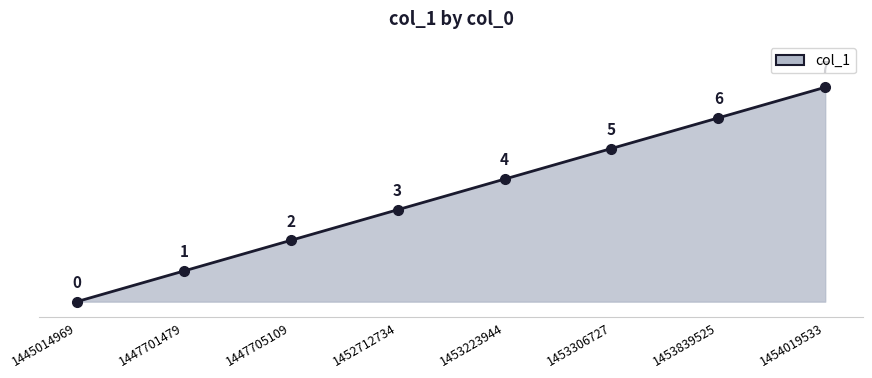

How many distinct data groups are displayed?

1